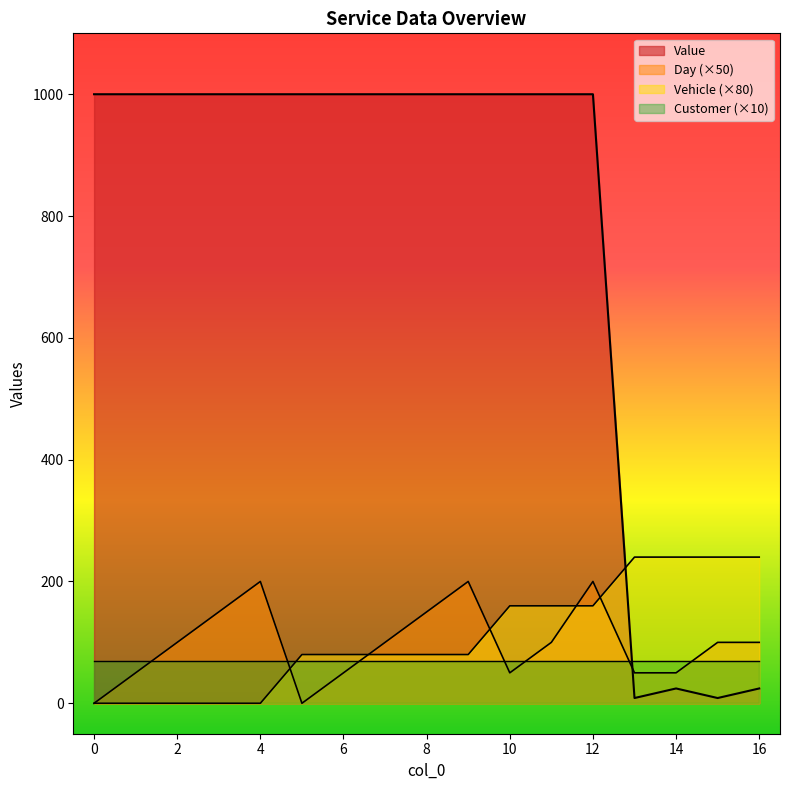

The value of Day (×50) at 4 is 61.2. True or false?

False